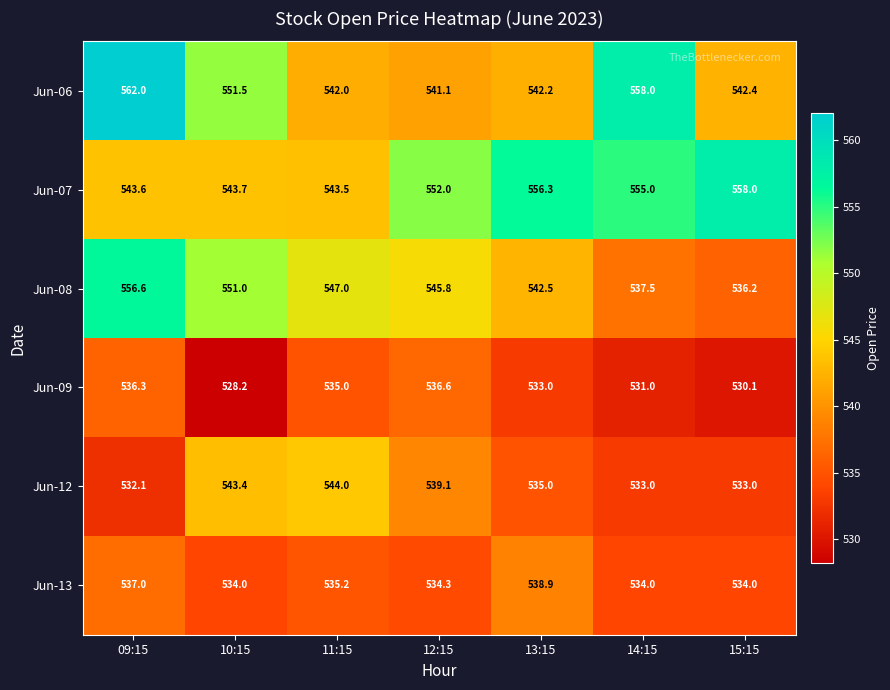

Read the Jun-13 value at 11:15.

535.2